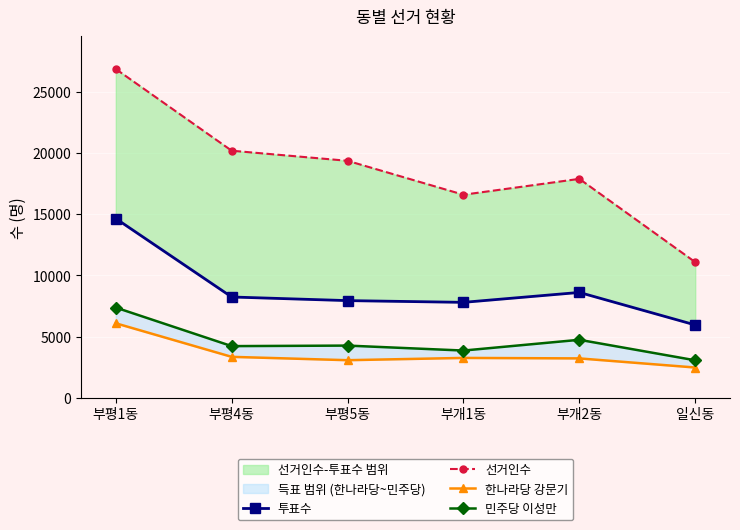

Which series has the largest range (max minus min)?

선거인수